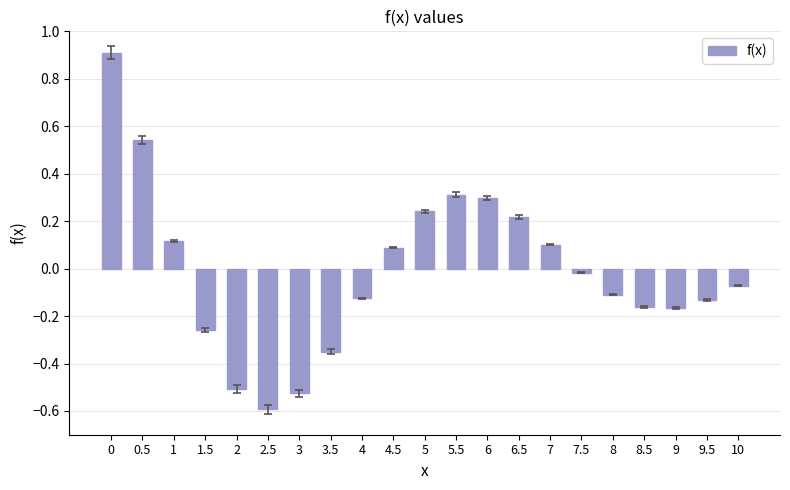

What is the minimum value shown in the chart?

-0.6